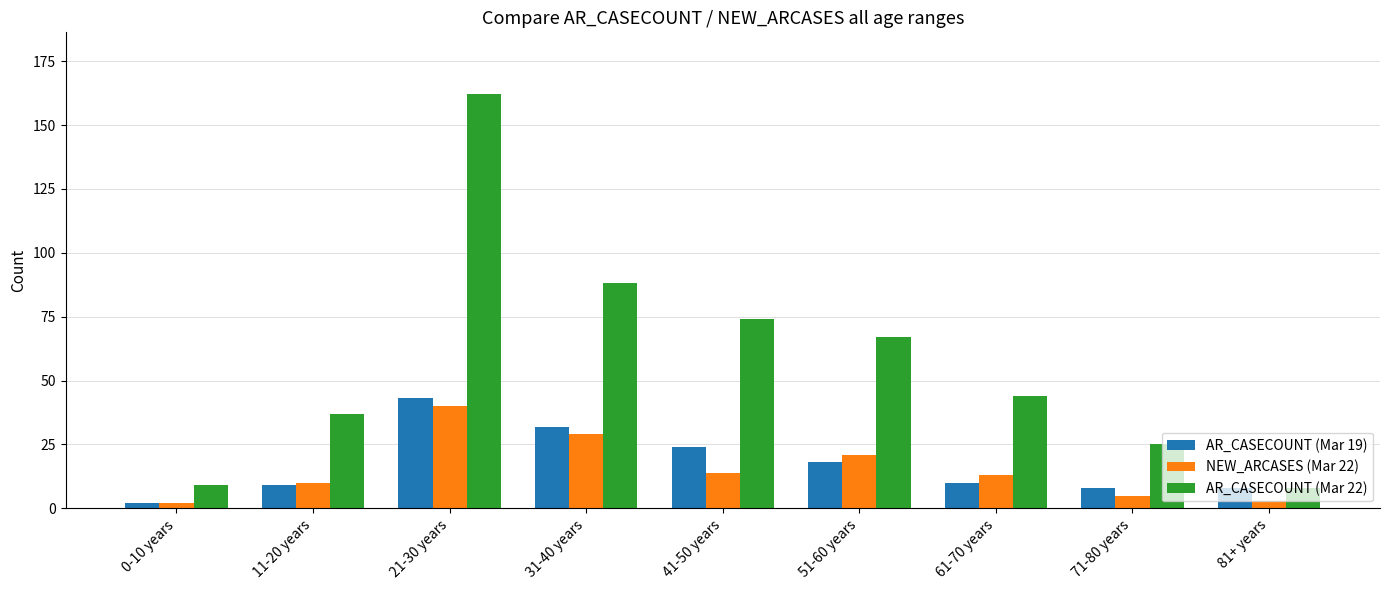

What is the label of the 4th bar from the left?

31-40 years